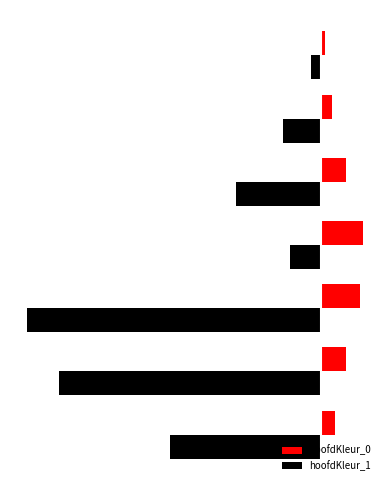

What is the average value of the hoofdKleur_0 series?

21908